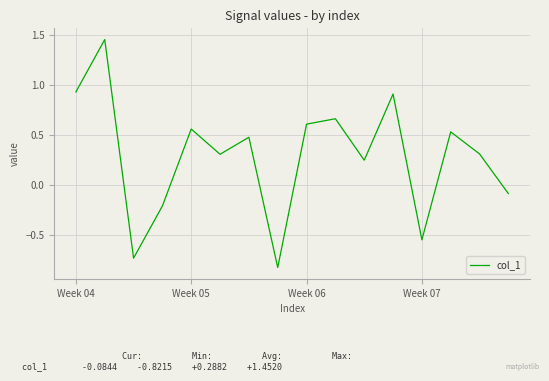

What is the minimum value shown in the chart?

-0.8